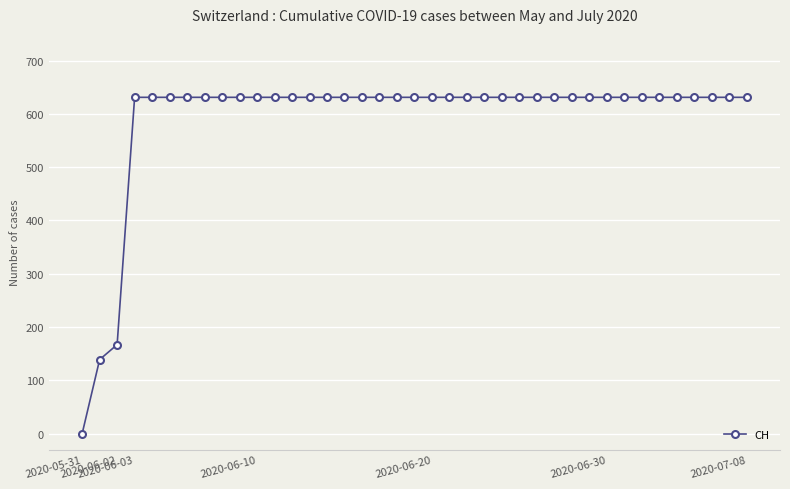

What is the value of the 10th point from the left?

631